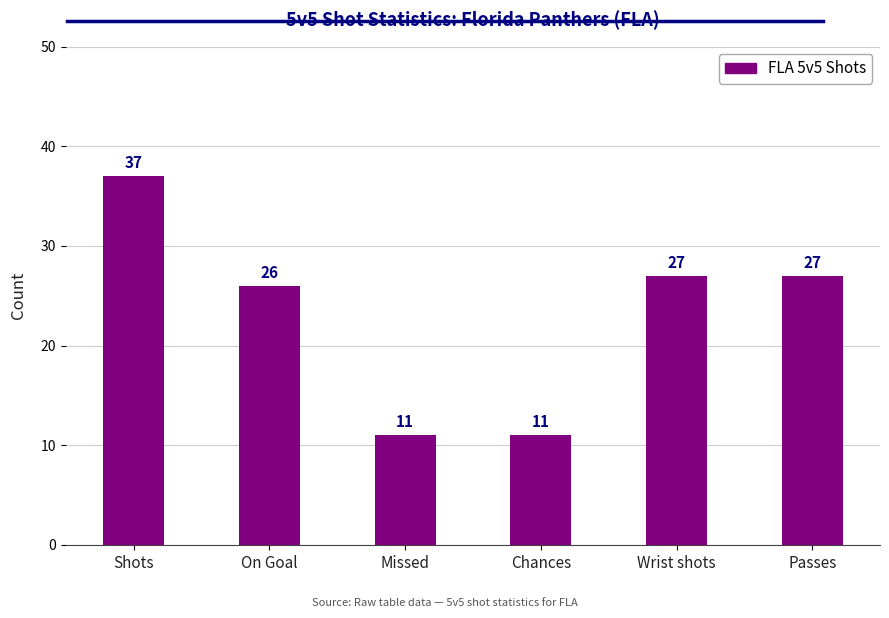

What is the difference between the values at Chances and Passes?

16